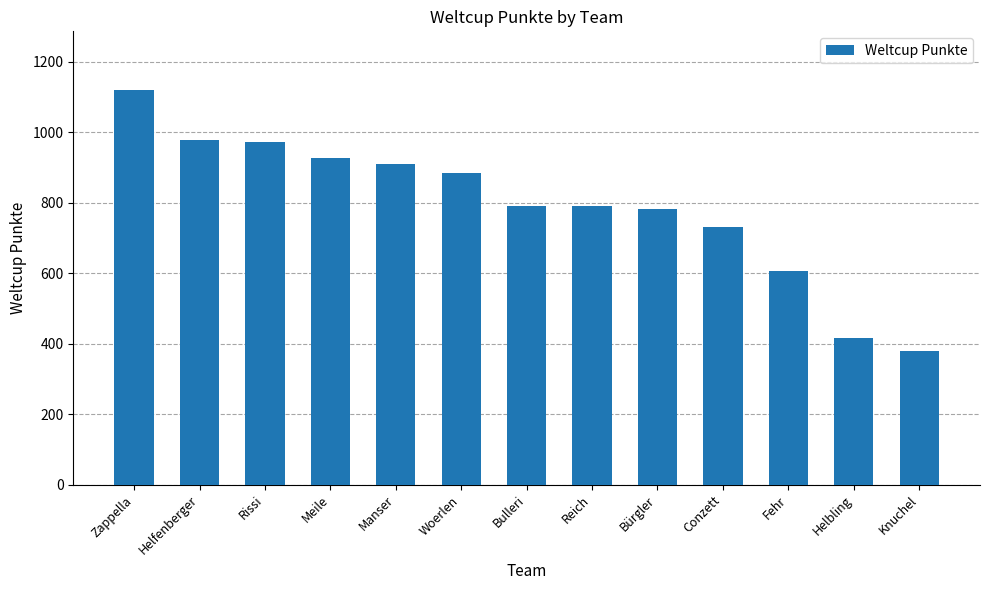

What is the difference between the maximum and minimum values?

741